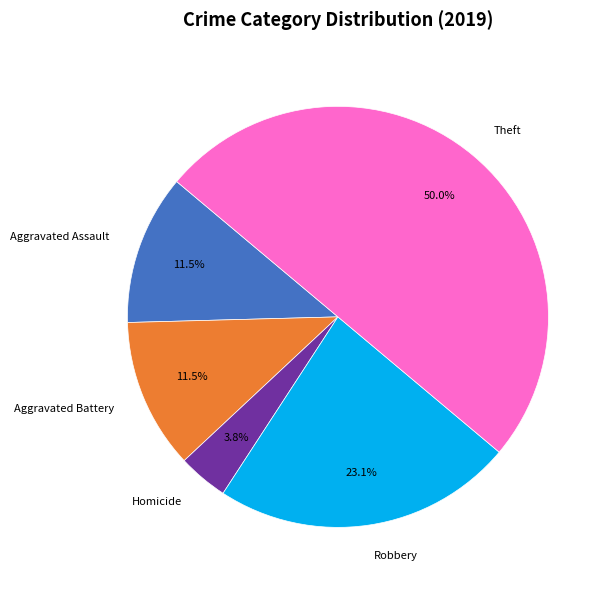

What is the smallest slice in the pie chart?

Homicide